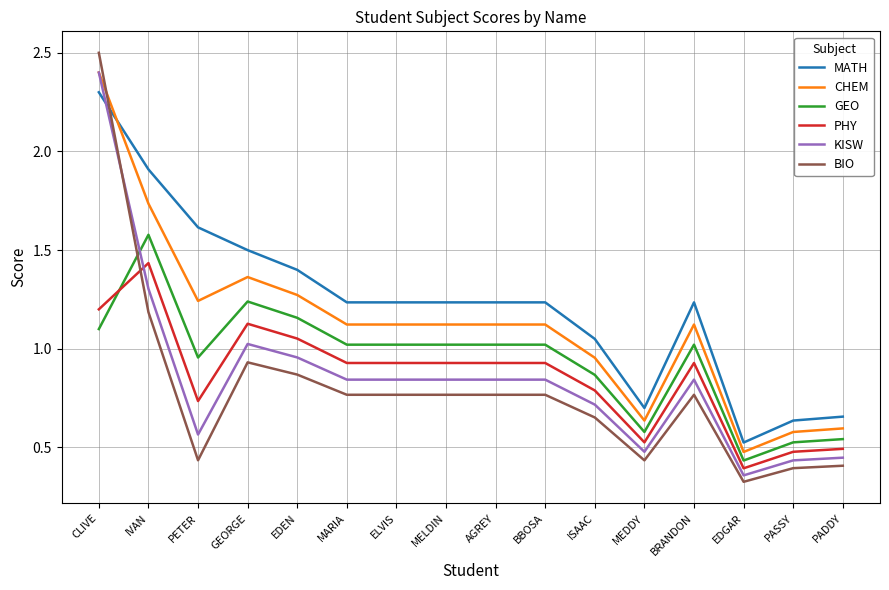

Where is the first local maximum for BIO?

GEORGE